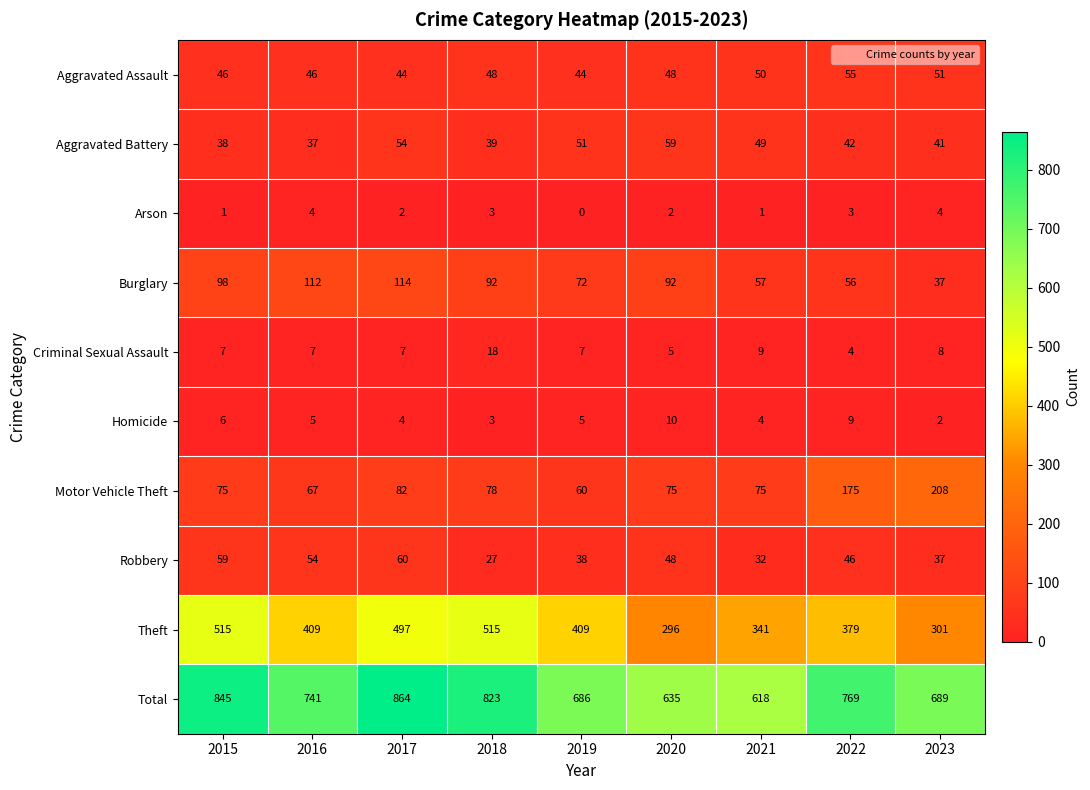

What is the total value across all series at 2020?

1270